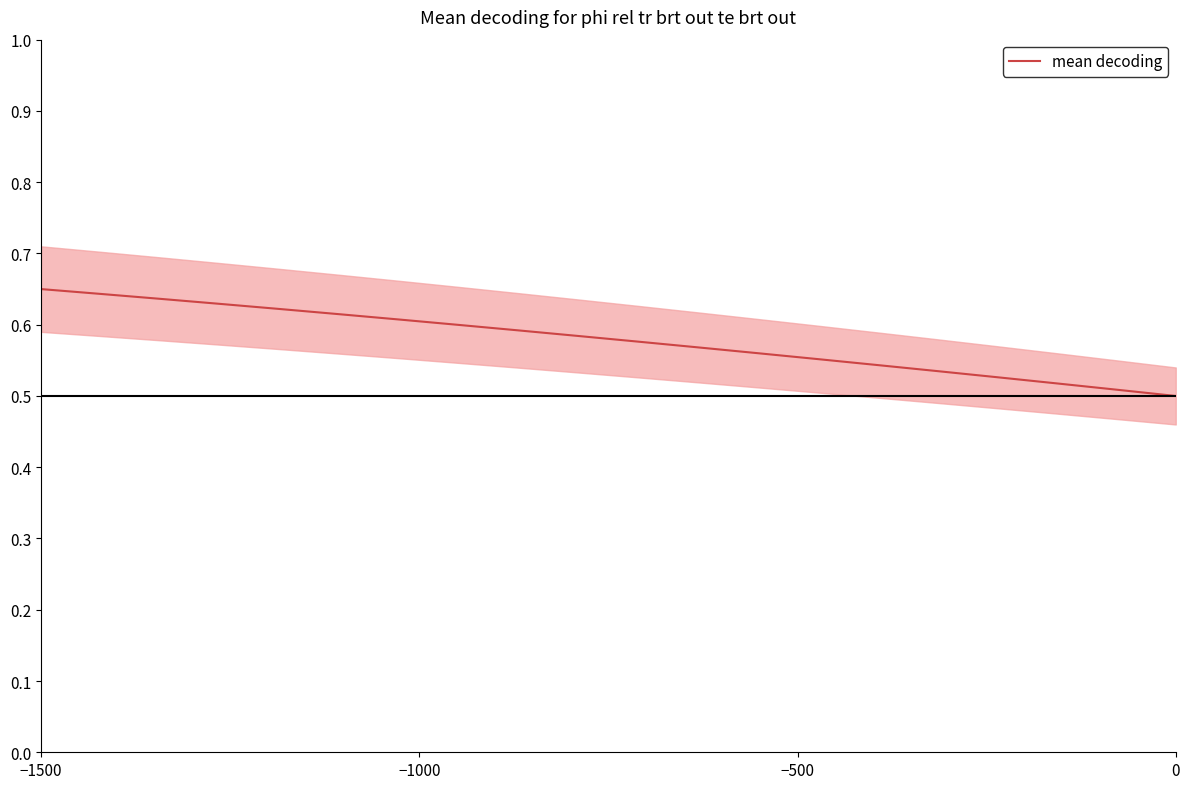

Reading right to left, list all the values displayed in this chart.

0.5	0.5	0.5	0.5	0.5	0.5	0.6	0.6	0.6	0.6	0.6	0.6	0.6	0.6	0.6	0.6	0.6	0.6	0.6	0.7